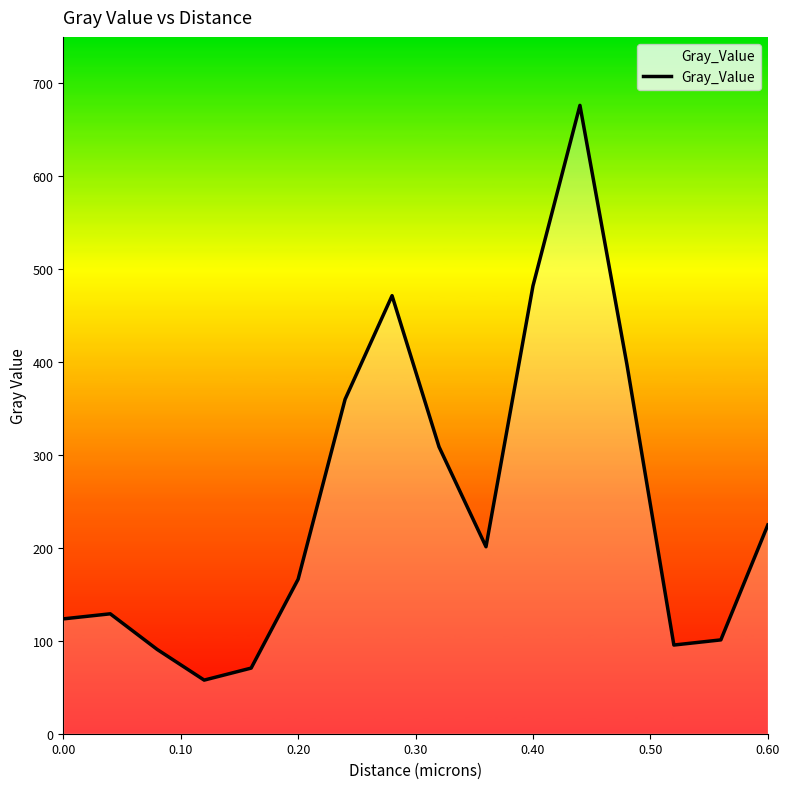

What is the maximum value shown in the chart?

676.3